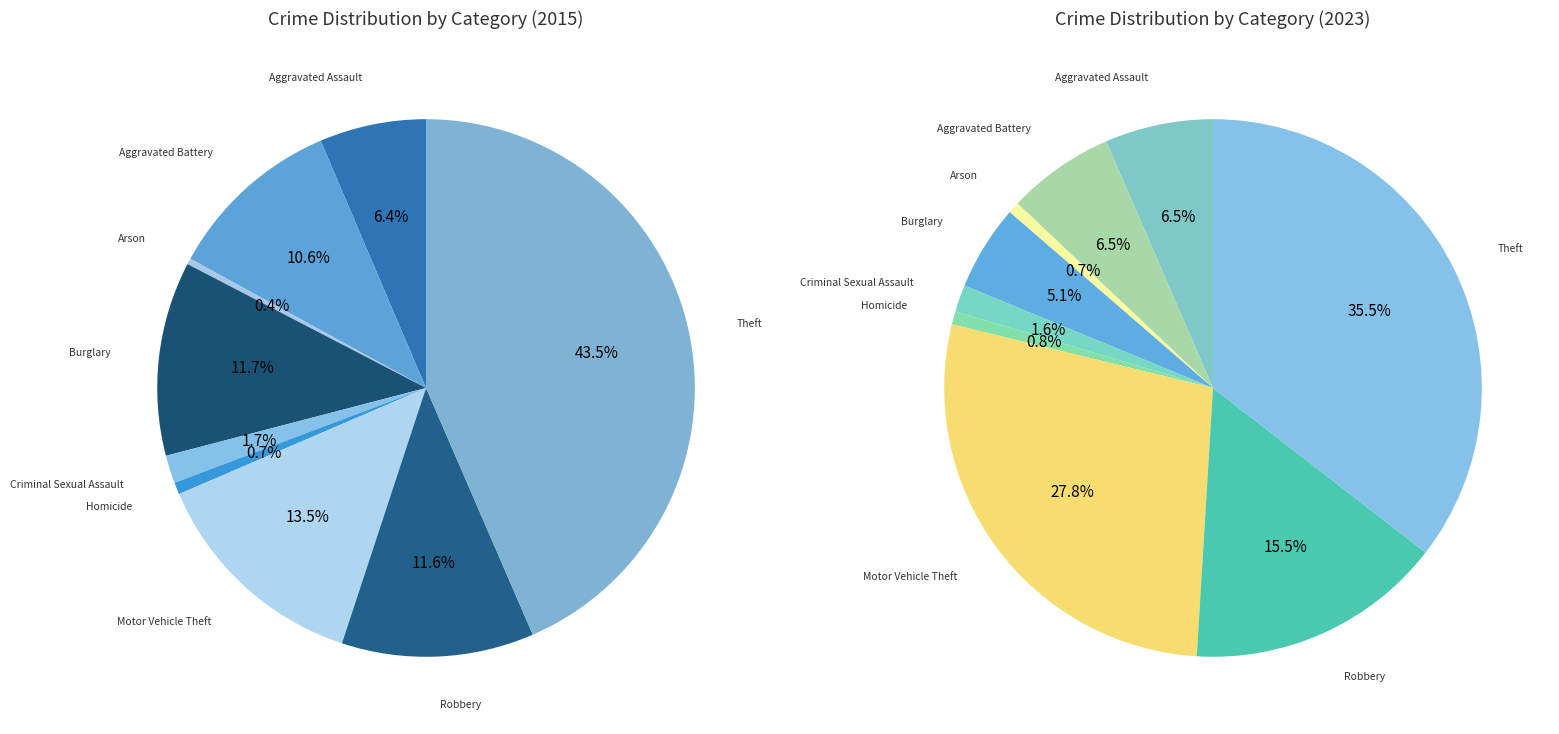

Combined, do Homicide and Motor Vehicle Theft account for over 50%?

No